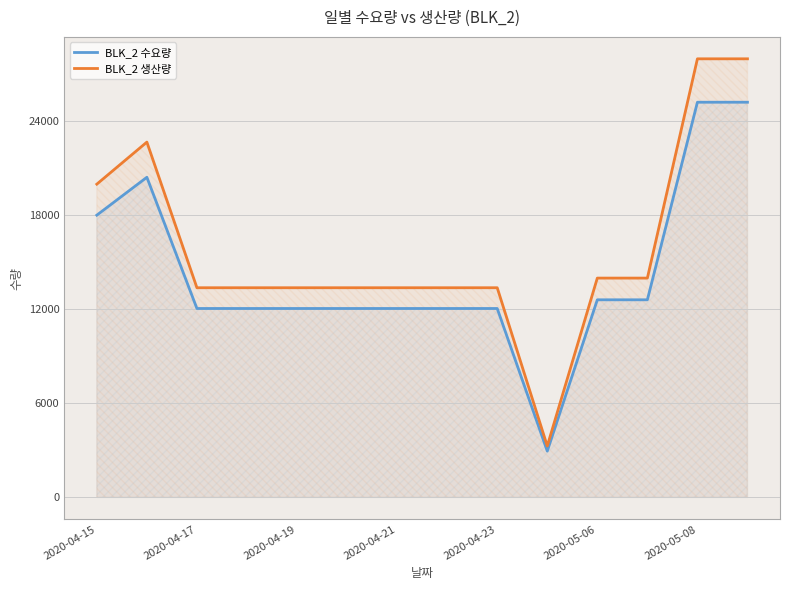

What are all the series names shown in the legend?

BLK_2 수요량, BLK_2 생산량